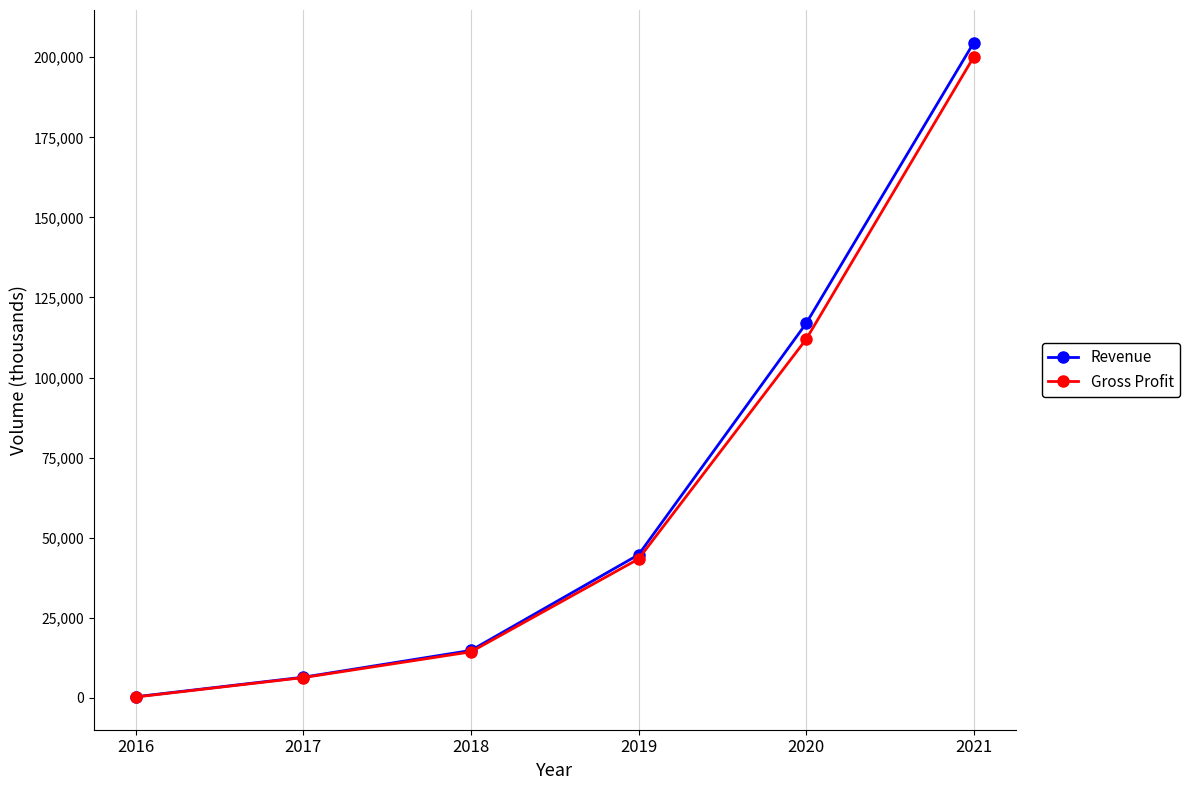

Is this an area chart (filled region under the line)?

No